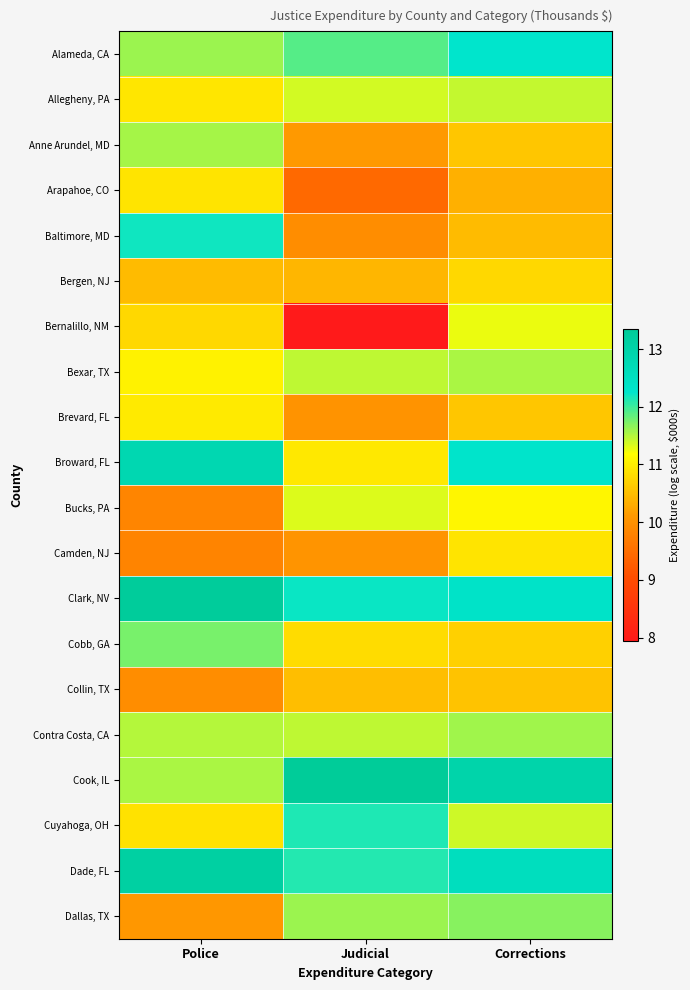

At Police, list the series in order from smallest to largest.

Camden, NJ, Bucks, PA, Collin, TX, Dallas, TX, Bergen, NJ, Bernalillo, NM, Cuyahoga, OH, Arapahoe, CO, Allegheny, PA, Brevard, FL, Bexar, TX, Contra Costa, CA, Cook, IL, Anne Arundel, MD, Alameda, CA, Cobb, GA, Baltimore, MD, Broward, FL, Dade, FL, Clark, NV